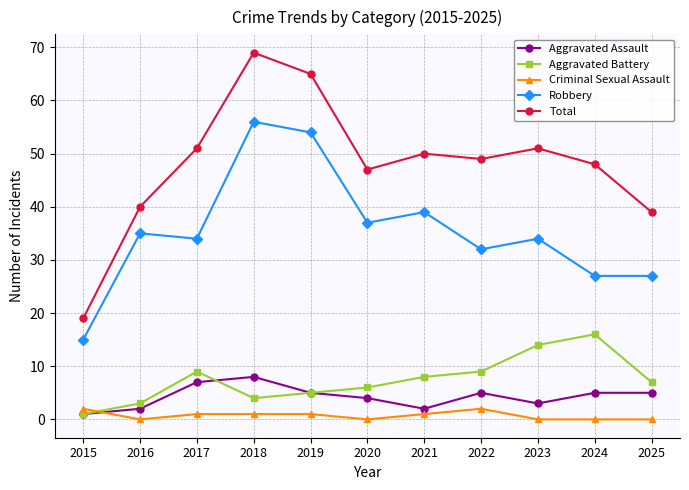

True or false: Robbery has a value of 27 at 2024.

True